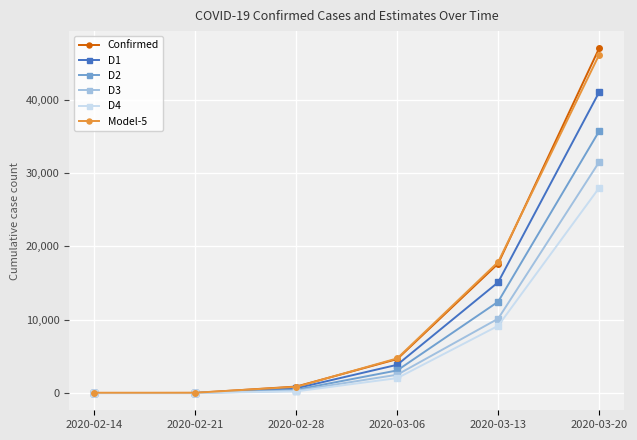

What is the difference between the highest and lowest values at 2020-02-21?

43.6